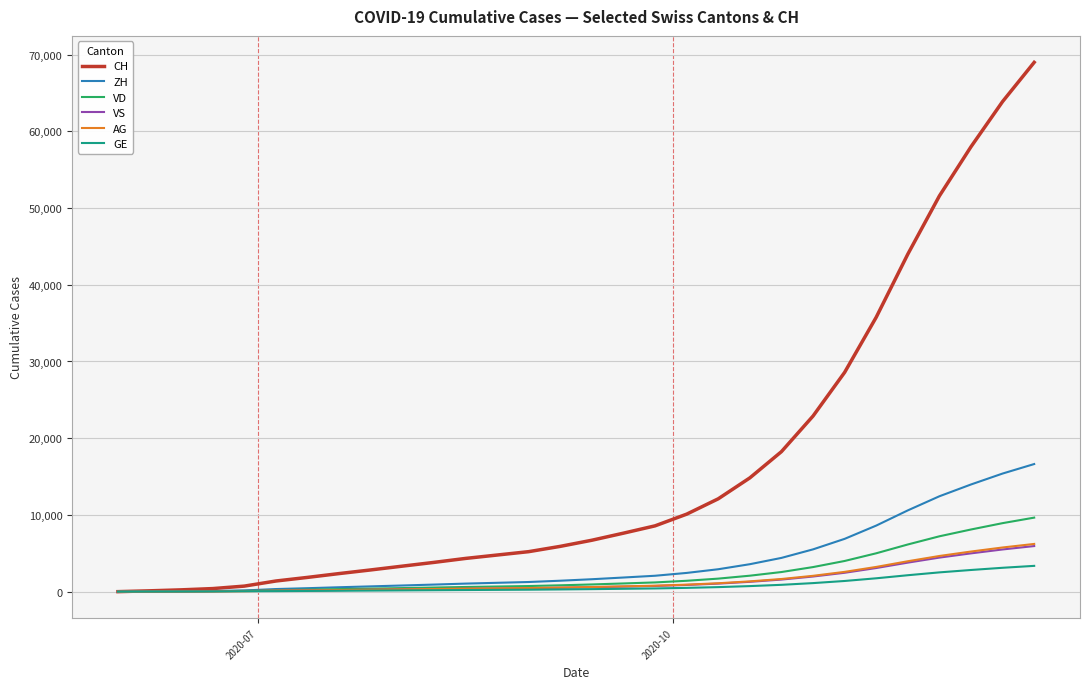

What is the maximum value for ZH?

16632